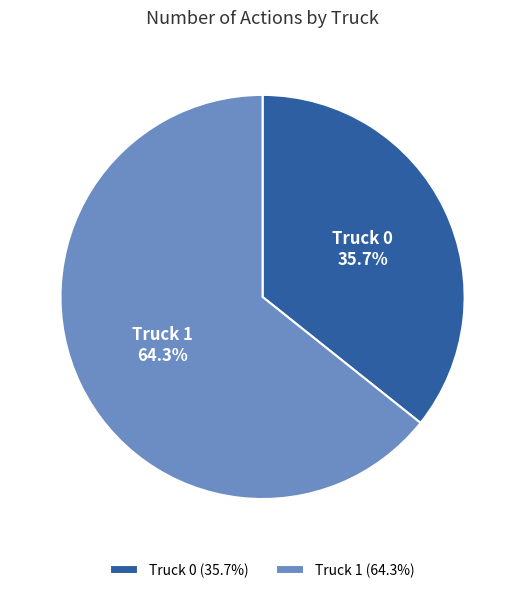

What is the largest slice in the pie chart?

Truck 1